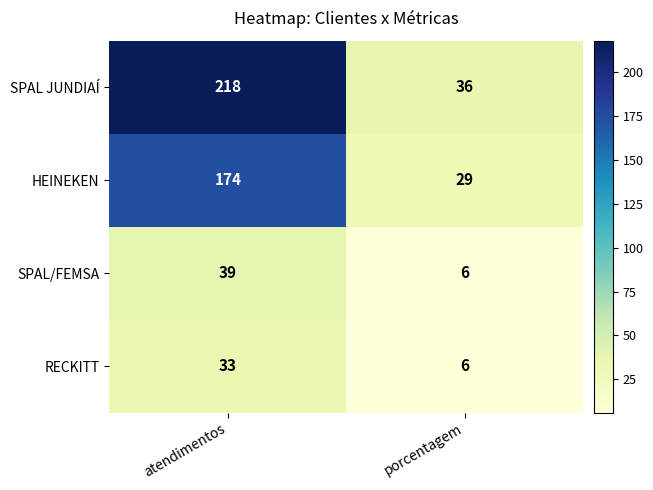

The value of HEINEKEN at atendimentos is 174. True or false?

True